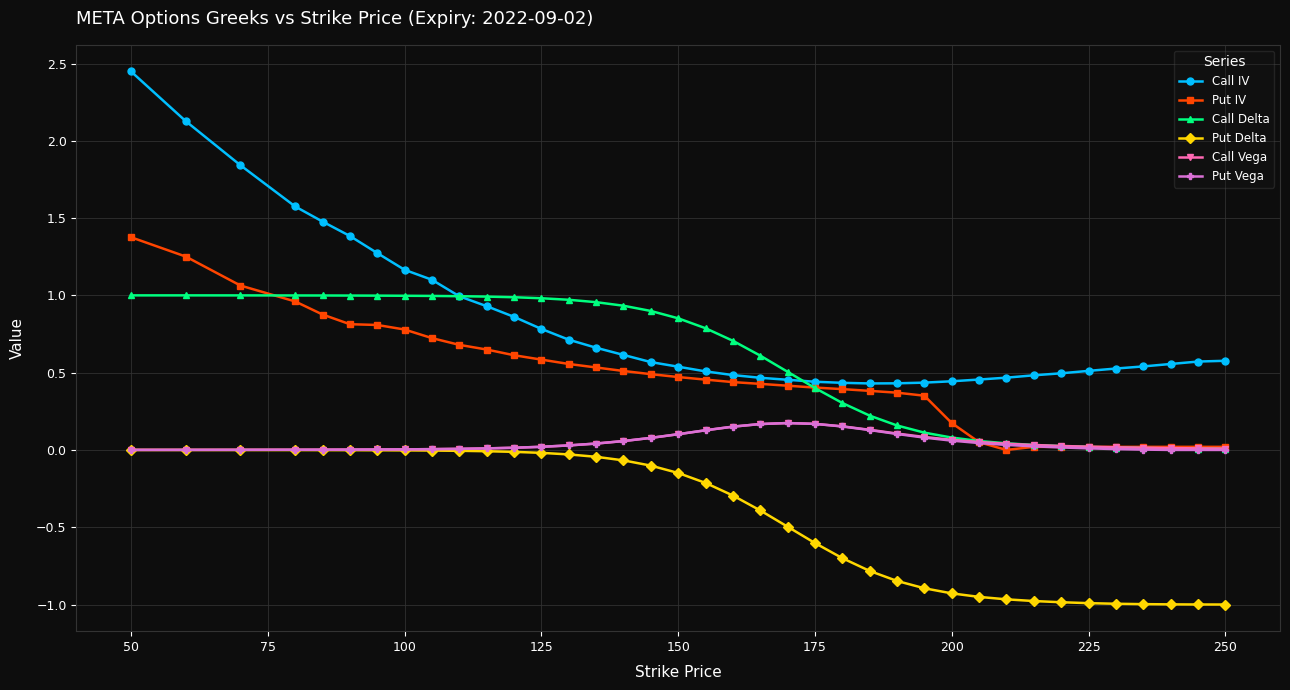

How many lines are shown in the chart?

6